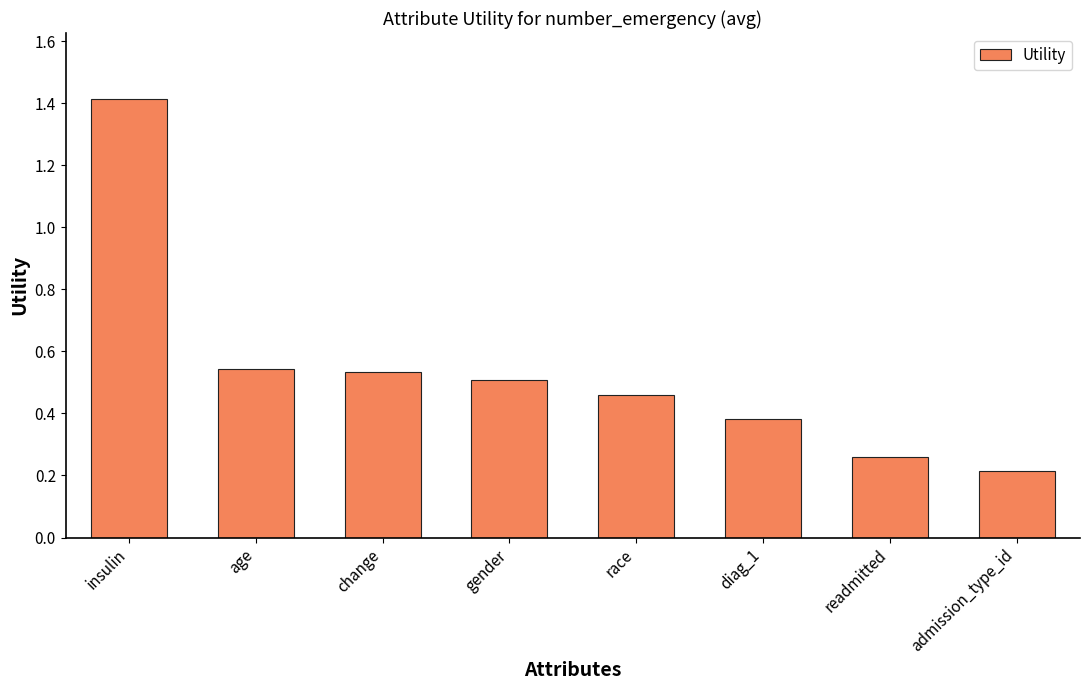

What is the label of the 8th bar from the left?

admission_type_id